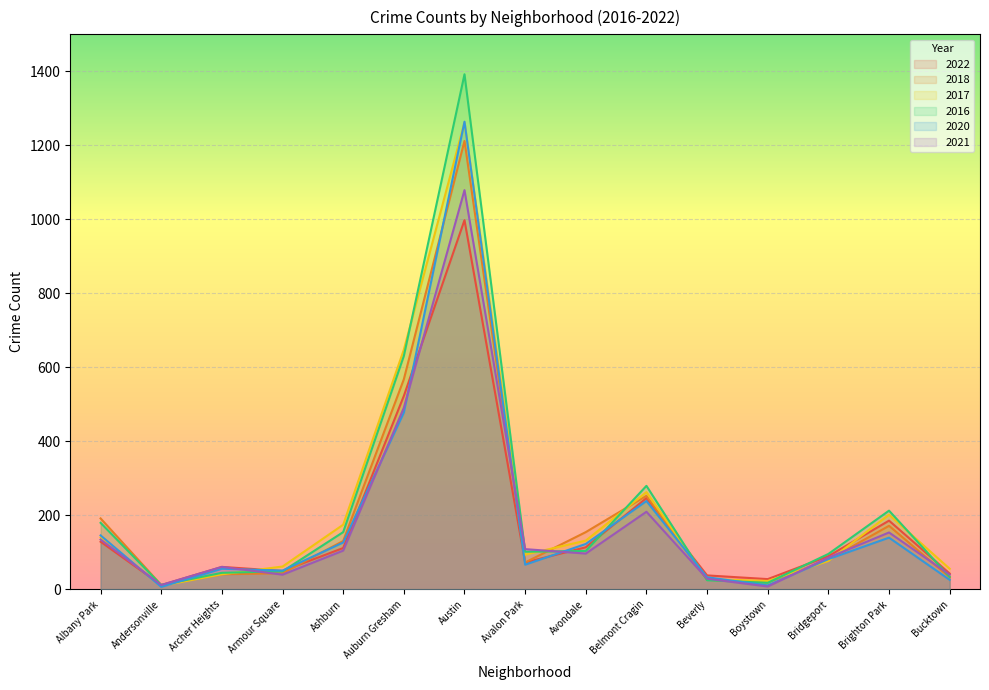

At how many categories does at least one series exceed 194?

4